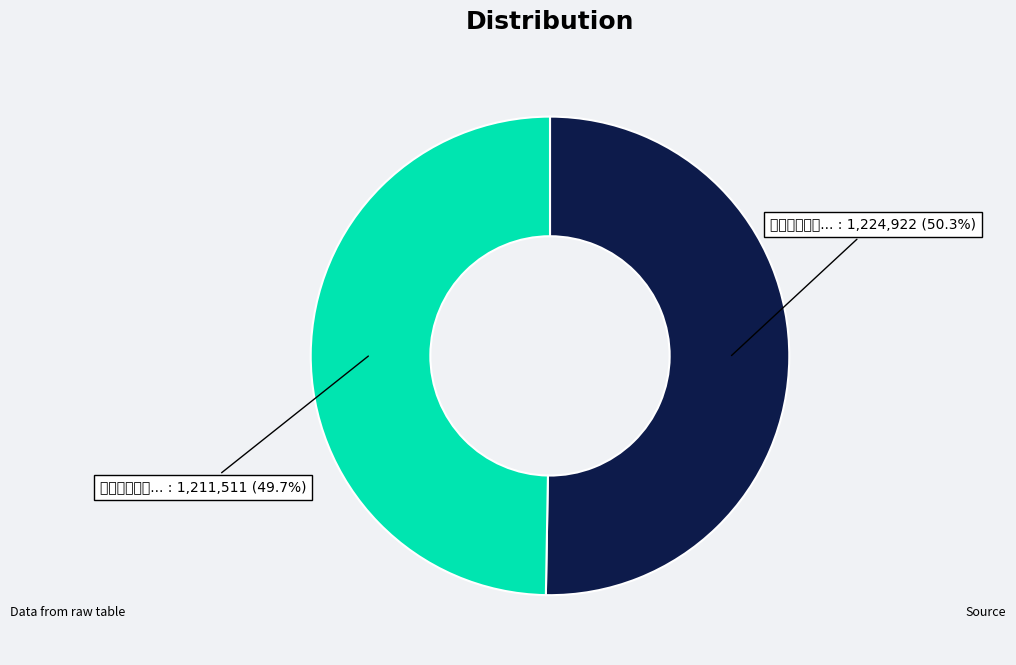

Is there a majority slice in this chart?

Yes